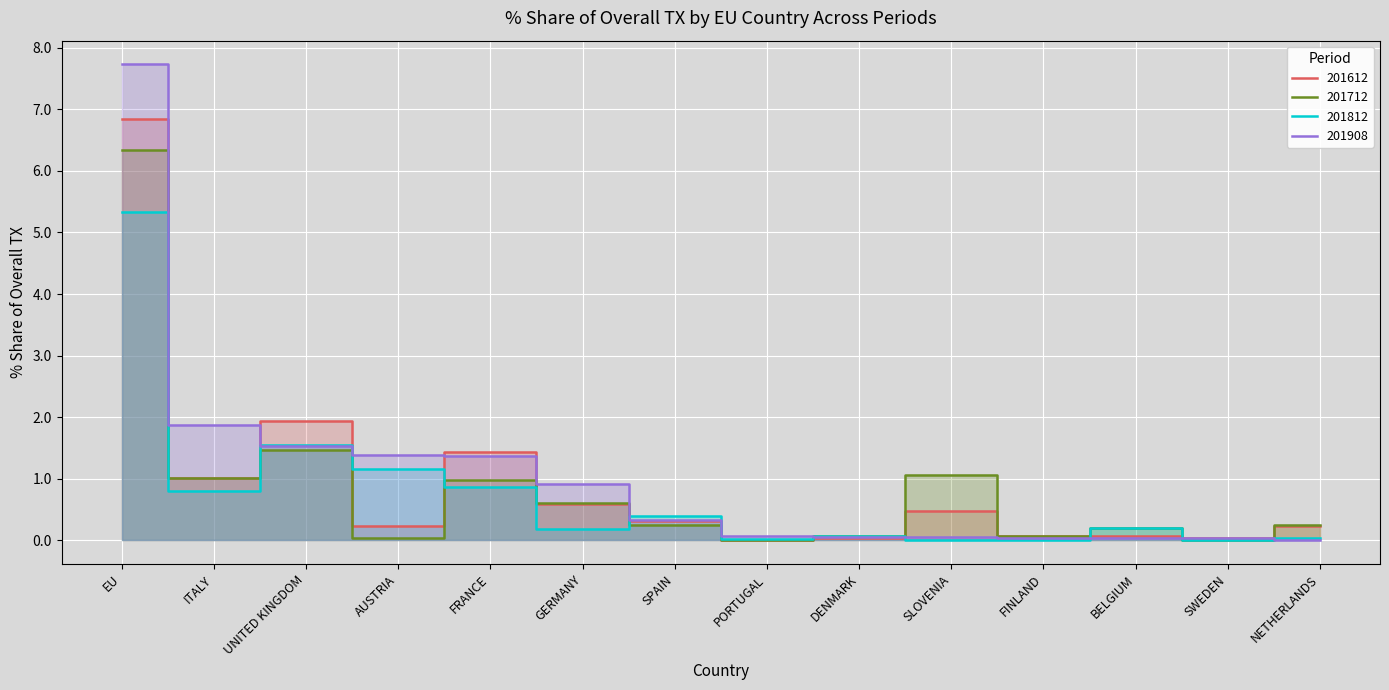

Reading left to right, what are all the values shown in this chart?

201612_% Share of overall TX: EU=6.8	ITALY=1.0	UNITED KINGDOM=1.9	AUSTRIA=0.2	FRANCE=1.4	GERMANY=0.6	SPAIN=0.3	PORTUGAL=0.0	DENMARK=0.0	SLOVENIA=0.5	FINLAND=0.1	BELGIUM=0.1	SWEDEN=0.0	NETHERLANDS=0.2
201712_% Share of overall TX: EU=6.3	ITALY=1.0	UNITED KINGDOM=1.5	AUSTRIA=0.0	FRANCE=1.0	GERMANY=0.6	SPAIN=0.3	PORTUGAL=0.0	DENMARK=0.1	SLOVENIA=1.1	FINLAND=0.1	BELGIUM=0.2	SWEDEN=0.0	NETHERLANDS=0.2
201812_% Share of overall TX: EU=5.3	ITALY=0.8	UNITED KINGDOM=1.5	AUSTRIA=1.2	FRANCE=0.9	GERMANY=0.2	SPAIN=0.4	PORTUGAL=0.0	DENMARK=0.1	SLOVENIA=0.0	FINLAND=0.0	BELGIUM=0.2	SWEDEN=0.0	NETHERLANDS=0.0
201908_% Share of overall TX: EU=7.7	ITALY=1.9	UNITED KINGDOM=1.5	AUSTRIA=1.4	FRANCE=1.4	GERMANY=0.9	SPAIN=0.3	PORTUGAL=0.1	DENMARK=0.1	SLOVENIA=0.1	FINLAND=0.0	BELGIUM=0.0	SWEDEN=0.0	NETHERLANDS=0.0